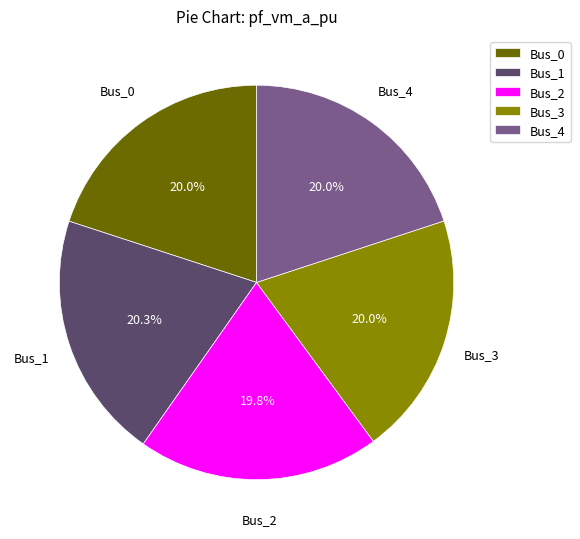

Do Bus_3 and Bus_0 together represent more than half of the pie?

No